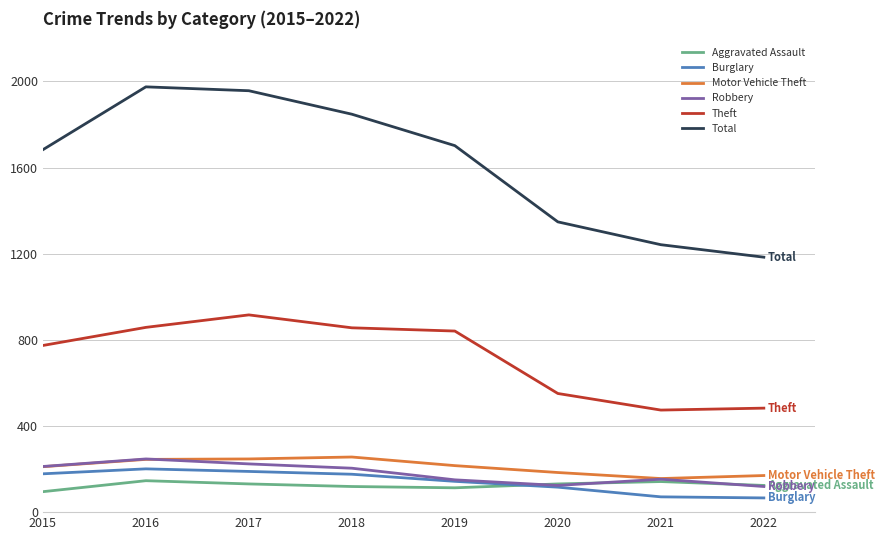

Which series has the largest total across all categories?

Total